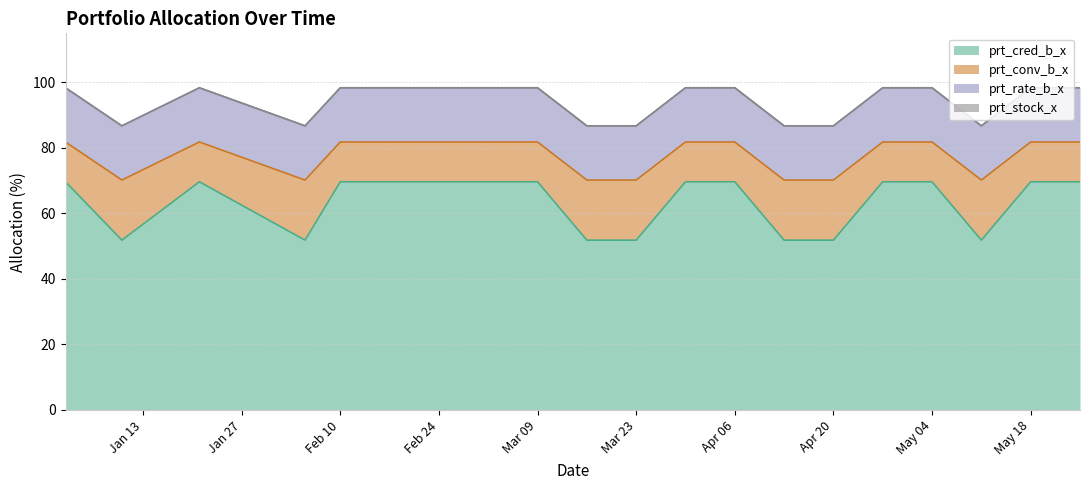

What is the minimum value for prt_cred_b_x?

51.9